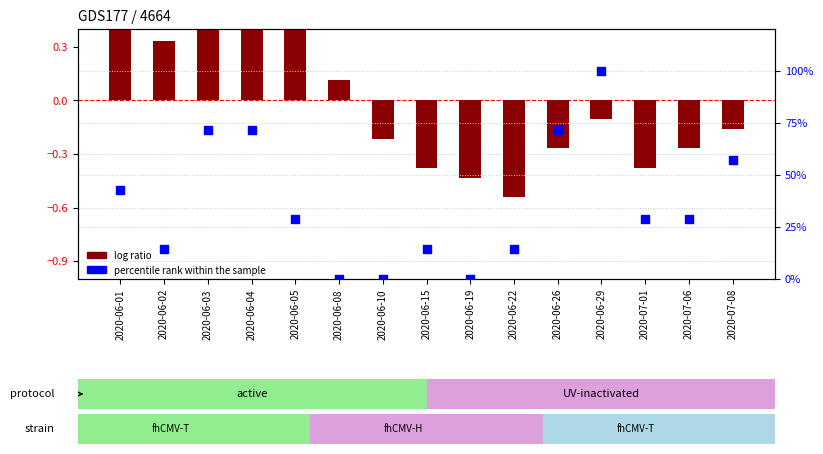

At which category is the sum across all series the highest?

2020-06-29